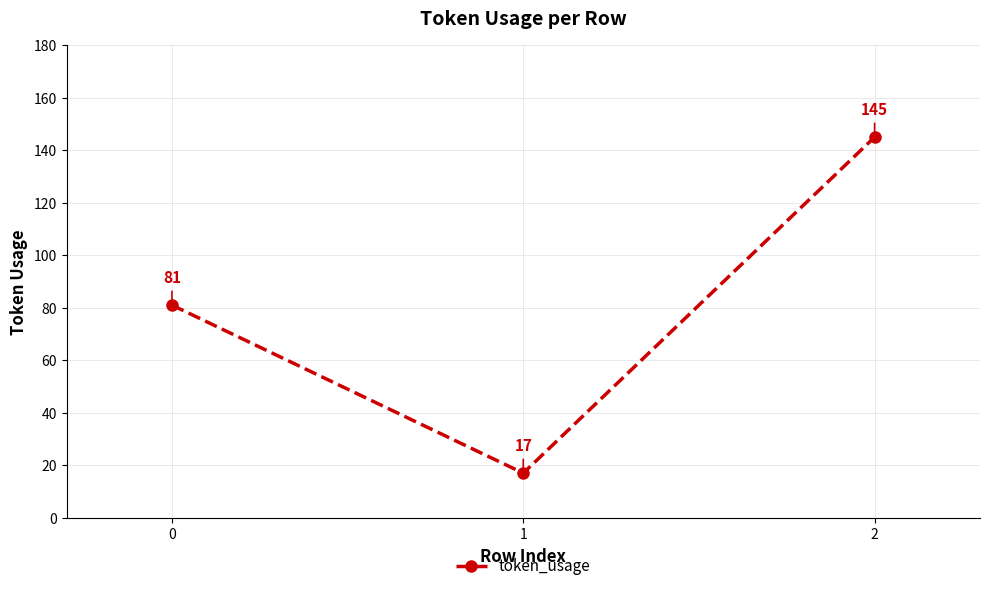

What is the sum of all values?

243